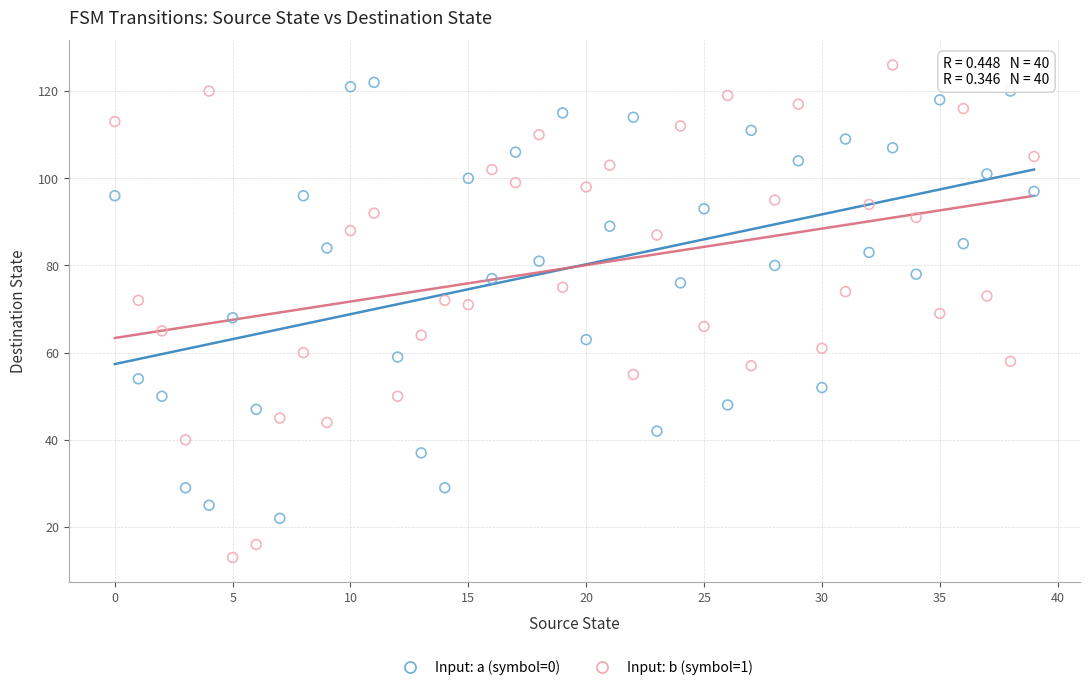

Across all data points, what is the range of Y values (max minus min)?

113